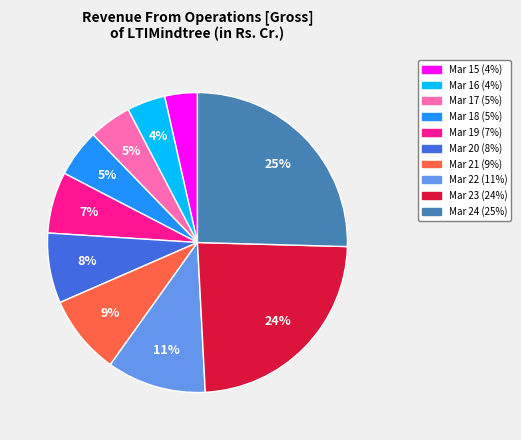

Which slice is the largest?

Mar 24